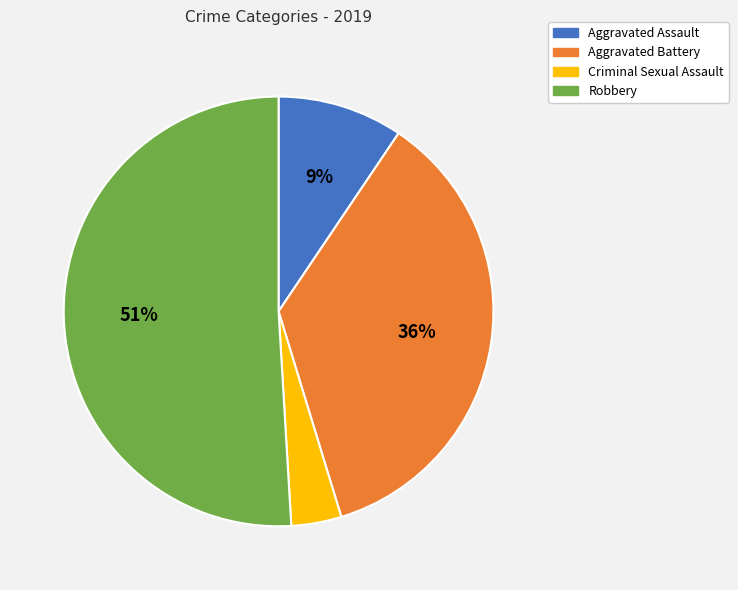

To the nearest percent, what is the difference between the largest and smallest slice percentages?

47%